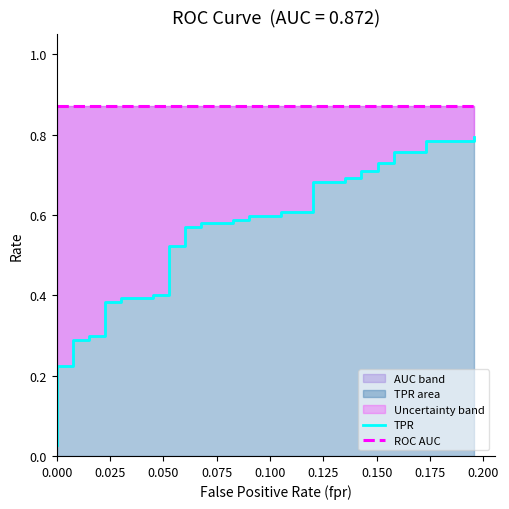

True or false: TPR and ROC AUC intersect in this chart.

False